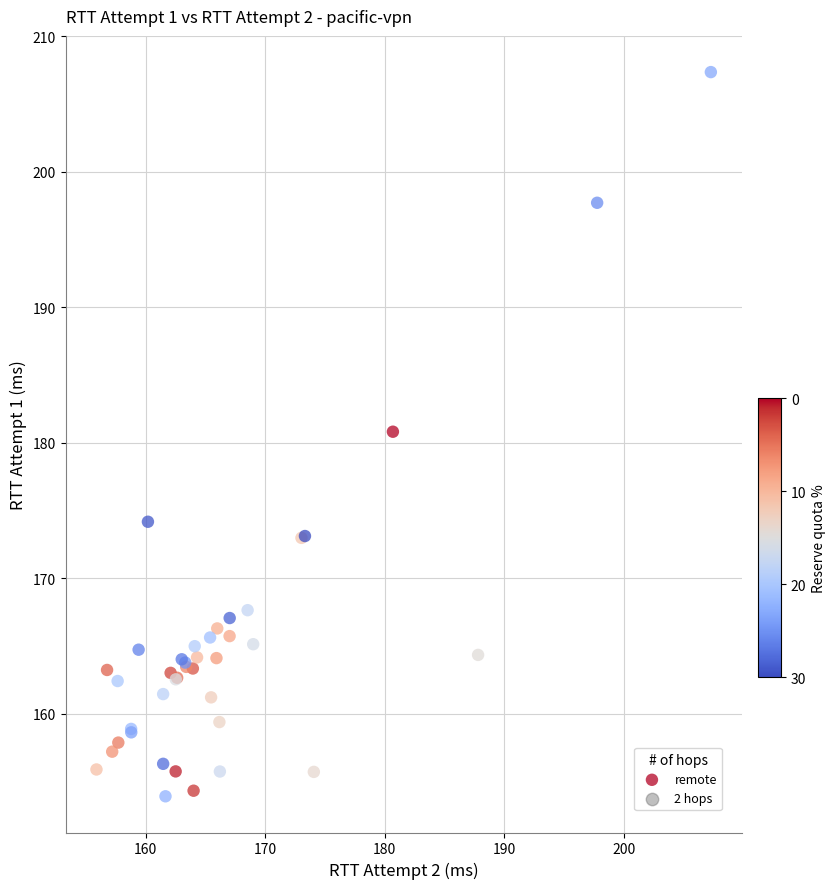

What Y value in the scatter plot is closest to 180?

180.8